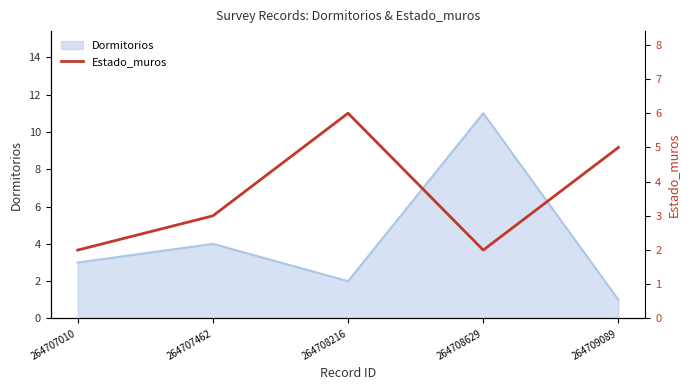

Which category has the highest value in the Dormitorios series?

264708629